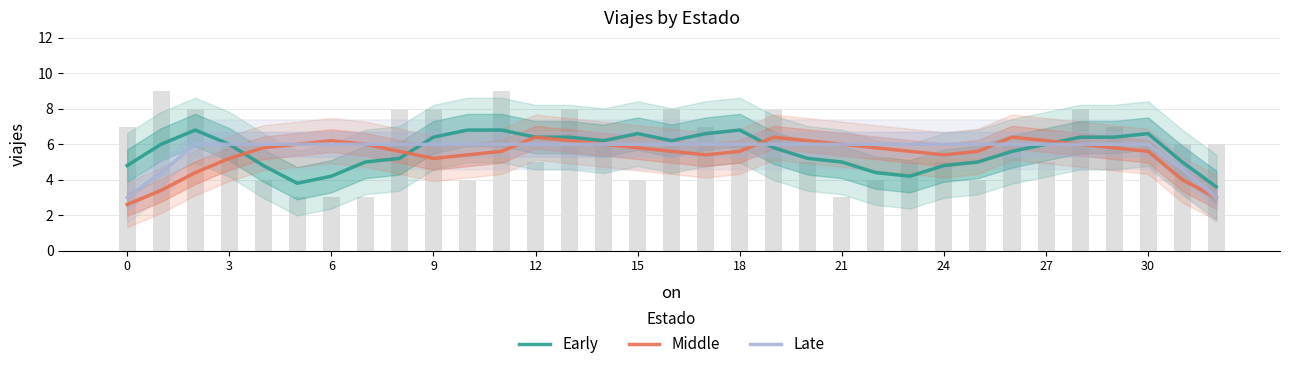

What is the greatest value displayed?

6.8